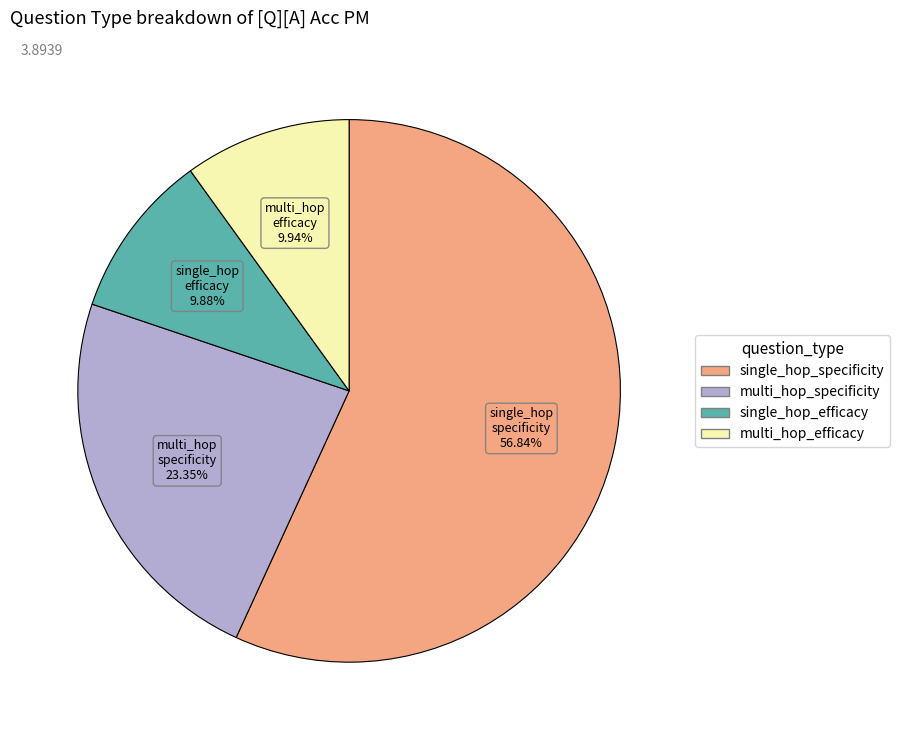

Is there a majority slice in this chart?

Yes